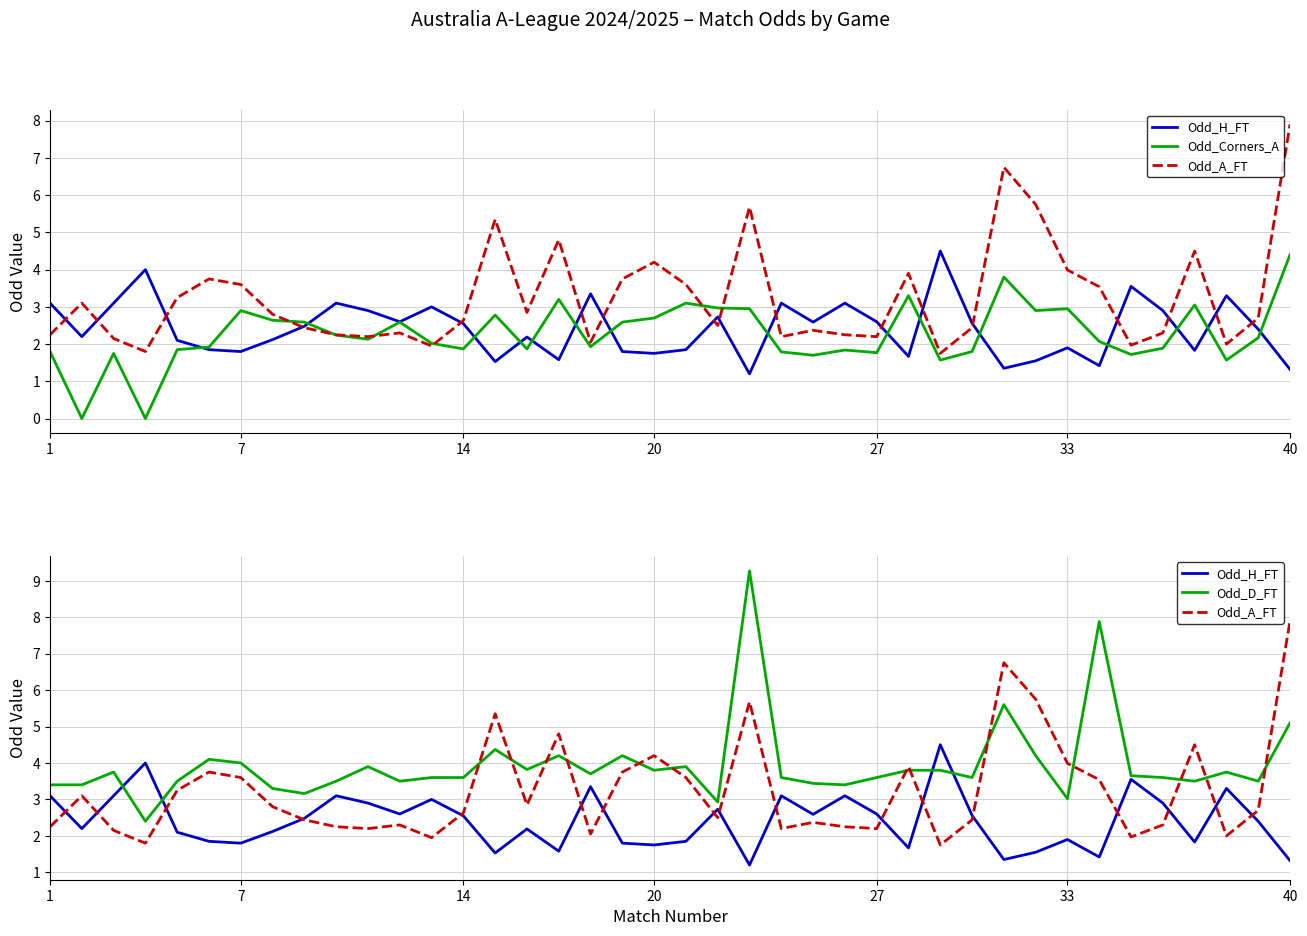

How many data points in Odd_D_FT are less than 3?

2